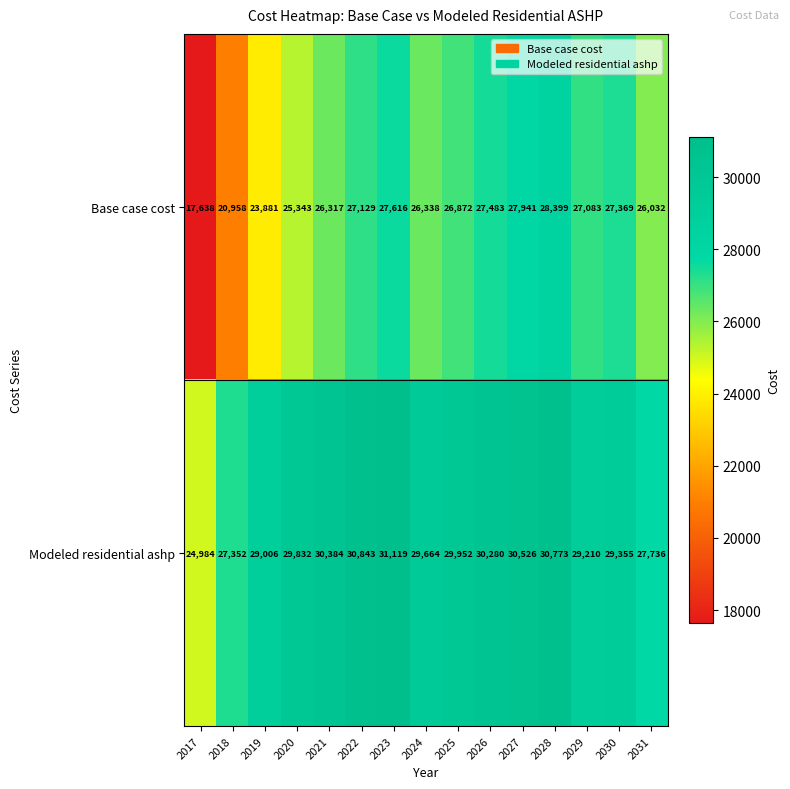

How many distinct data groups are displayed?

2